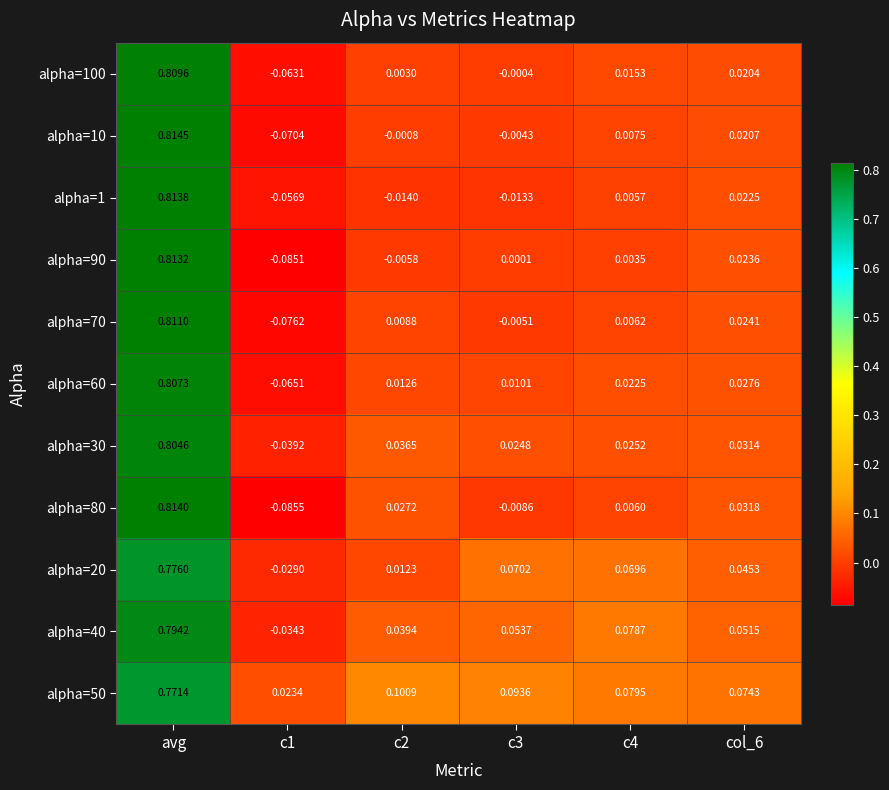

Which label corresponds to the largest value in the chart?

avg